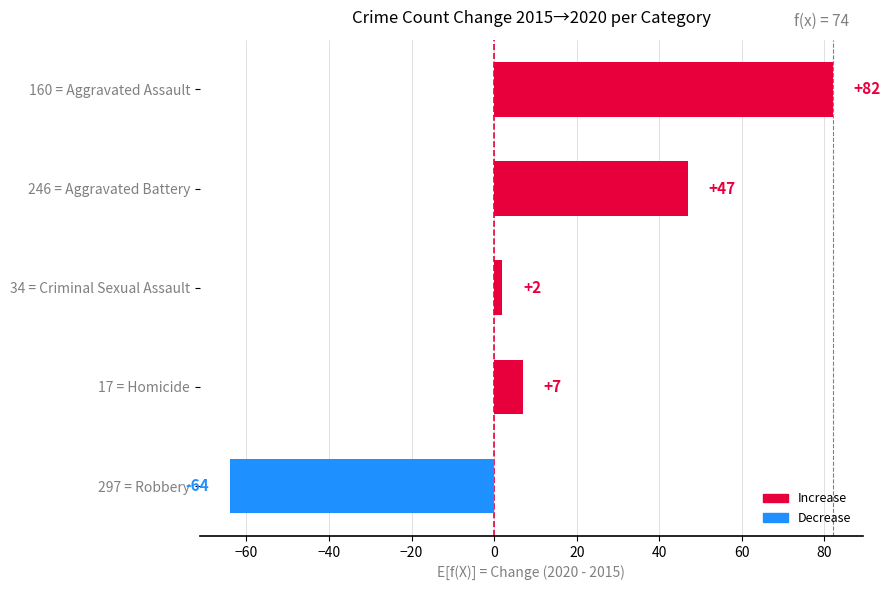

How many series are shown in this chart?

1